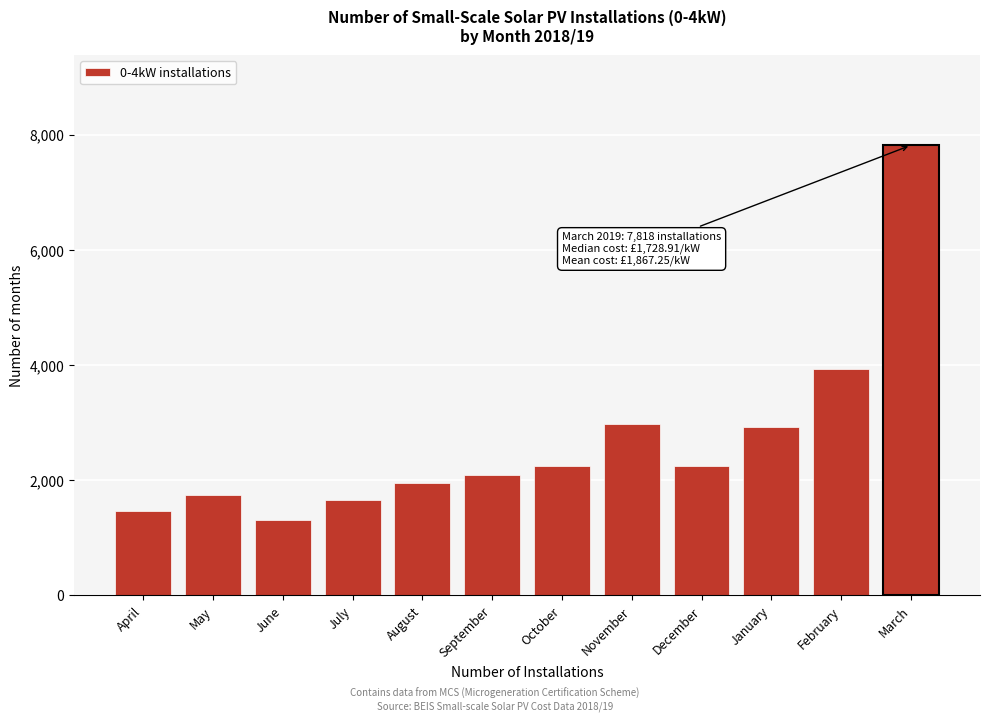

Reading right to left, extract all data points from this chart.

March=7818	February=3940	January=2918	December=2250	November=2973	October=2250	September=2096	August=1949	July=1656	June=1308	May=1747	April=1465